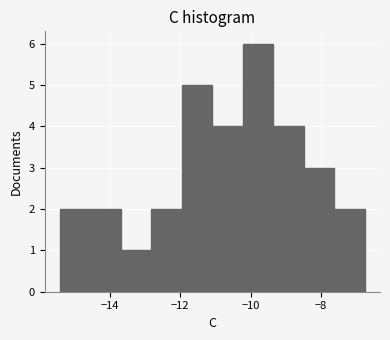

What is the height of the bar covering -11.0 to -10.2 on the x-axis? Neither the bar edges nor the heights are printed on the chart, so give them approximately, as read against the axes.

4